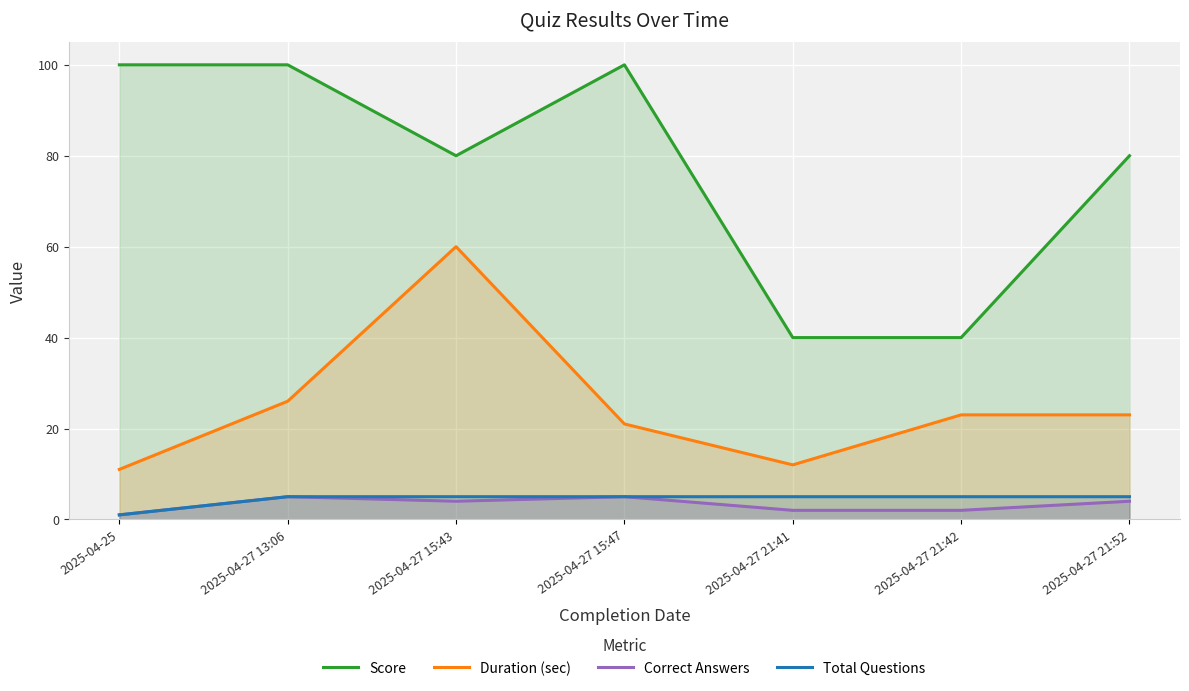

The value of Correct Answers at 2025-04-27 21:52 is 4. True or false?

True